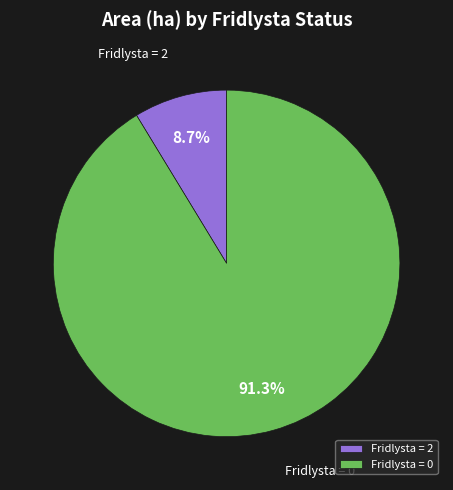

What percentage is NOT represented by Fridlysta = 0?

8.7%